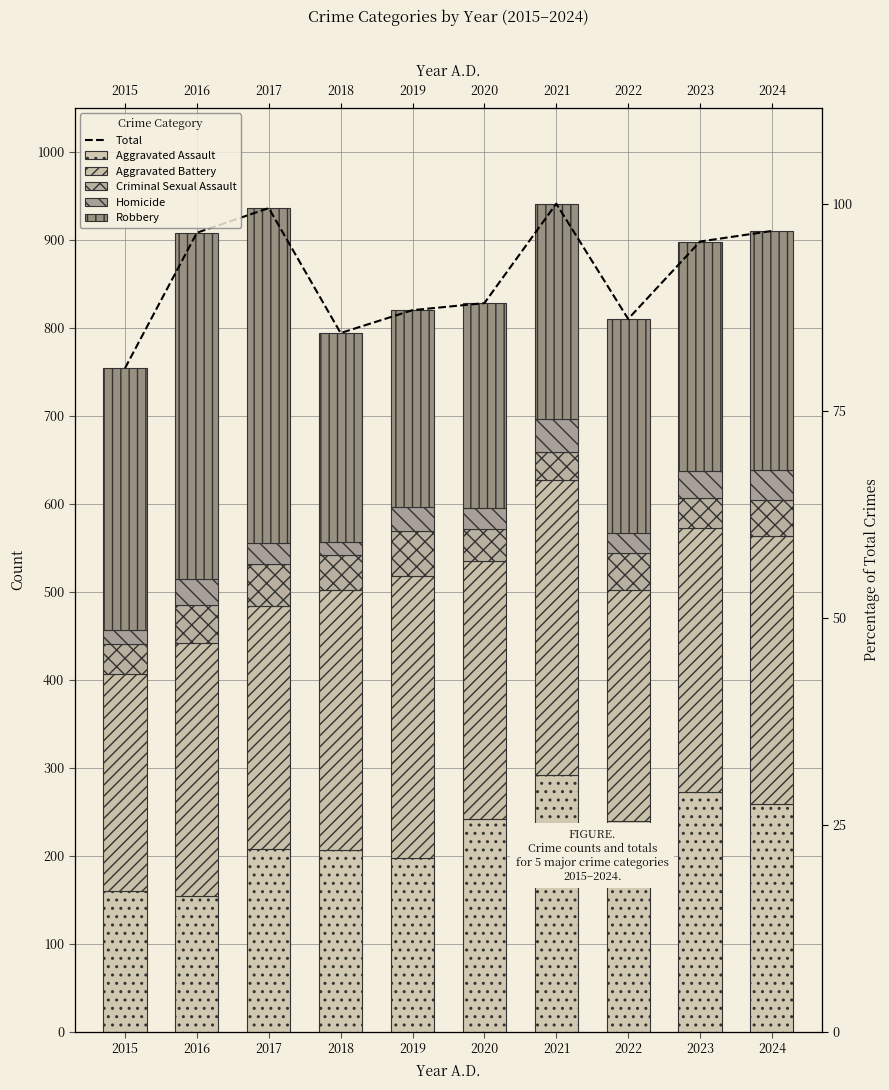

Reading right to left, what are all the values shown in this chart?

Total: 910	898	810	941	828	820	794	936	908	754
Aggravated Assault: 259	272	239	292	242	197	206	207	154	160
Aggravated Battery: 304	300	263	335	293	321	296	277	288	246
Criminal Sexual Assault: 41	34	42	32	36	51	40	47	43	34
Homicide: 34	31	23	37	24	27	15	24	29	17
Robbery: 272	261	243	245	233	224	237	381	394	297